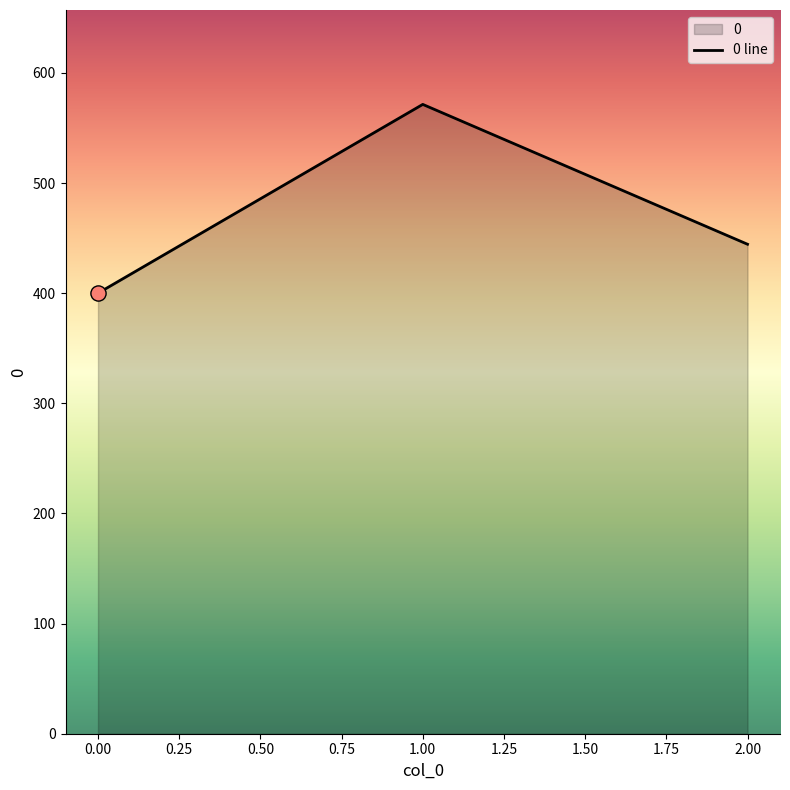

Approximately how many times larger is the value at 1.00 compared to 2.00?

1.3